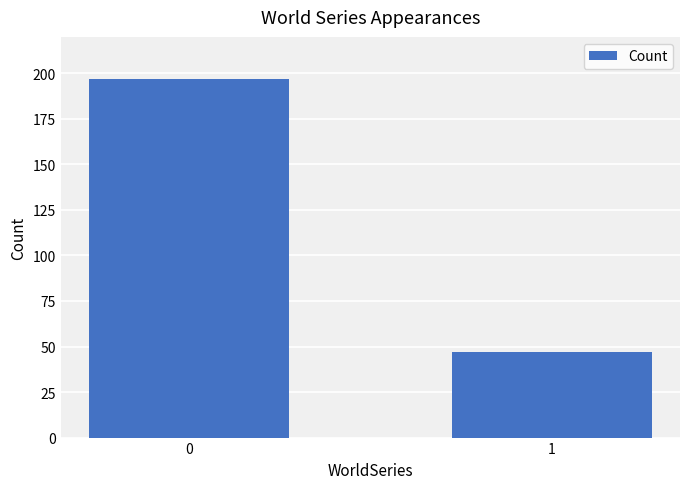

What value does the data have at 1?

47